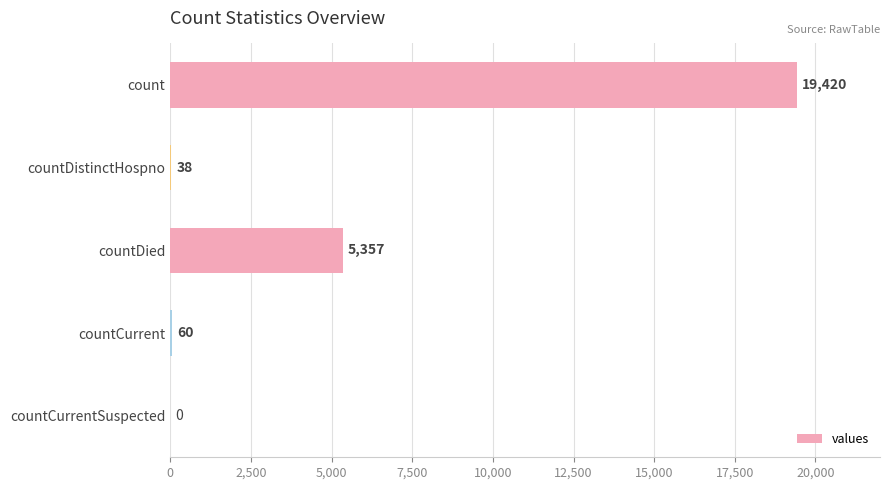

The chart shows a value of 0 at countCurrentSuspected. True or false?

True